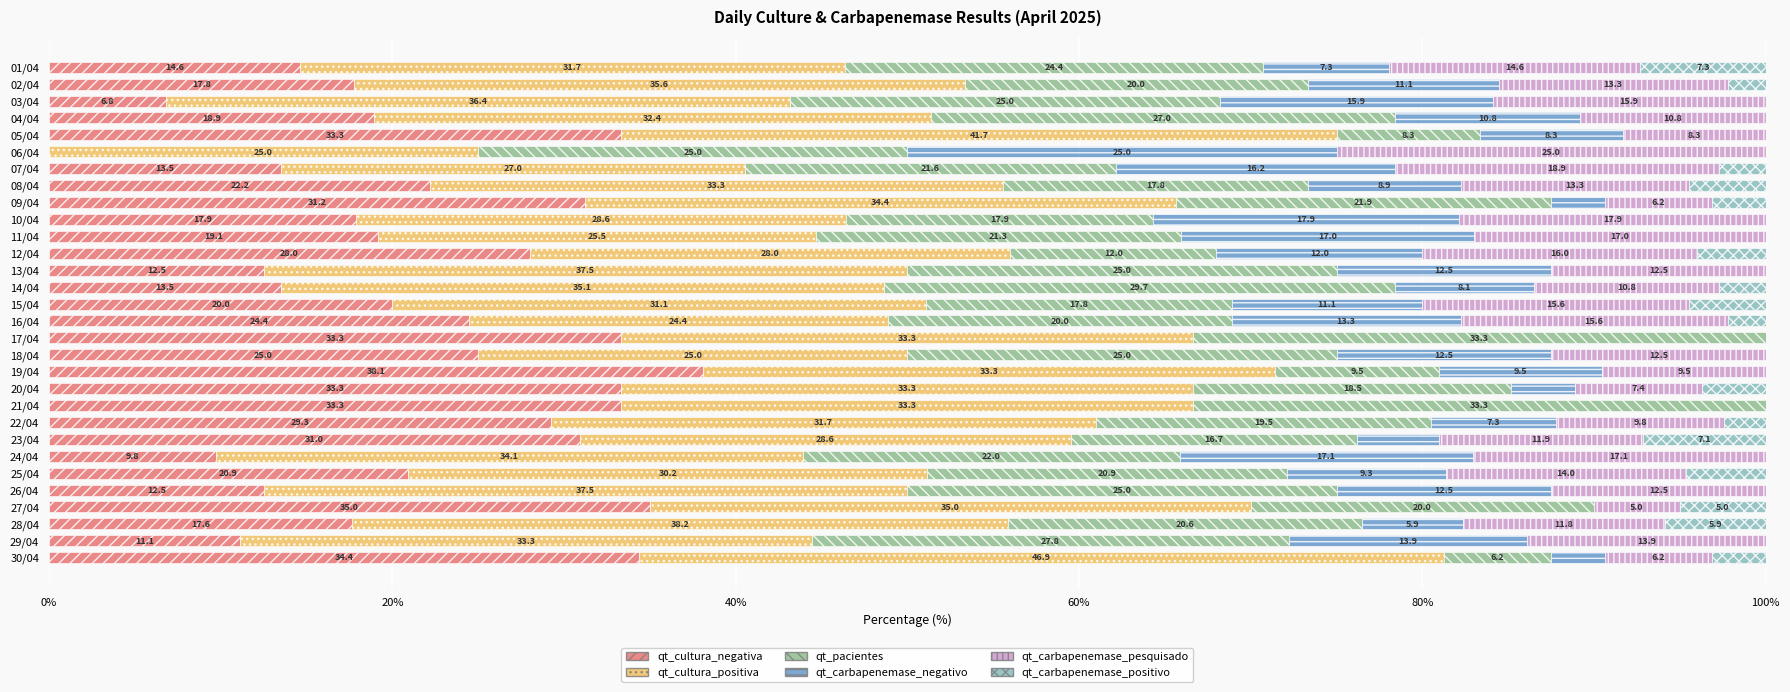

Which category has the highest value in the qt_cultura_negativa series?

19/04